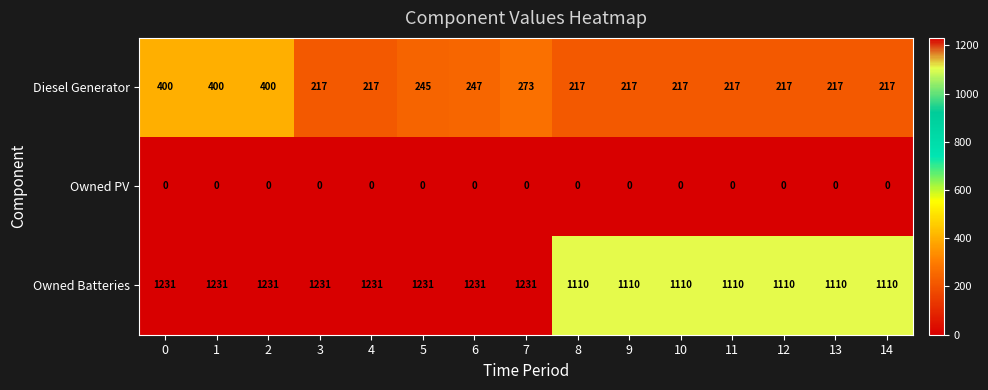

Which series changed the most between 3 and 13?

Owned Batteries